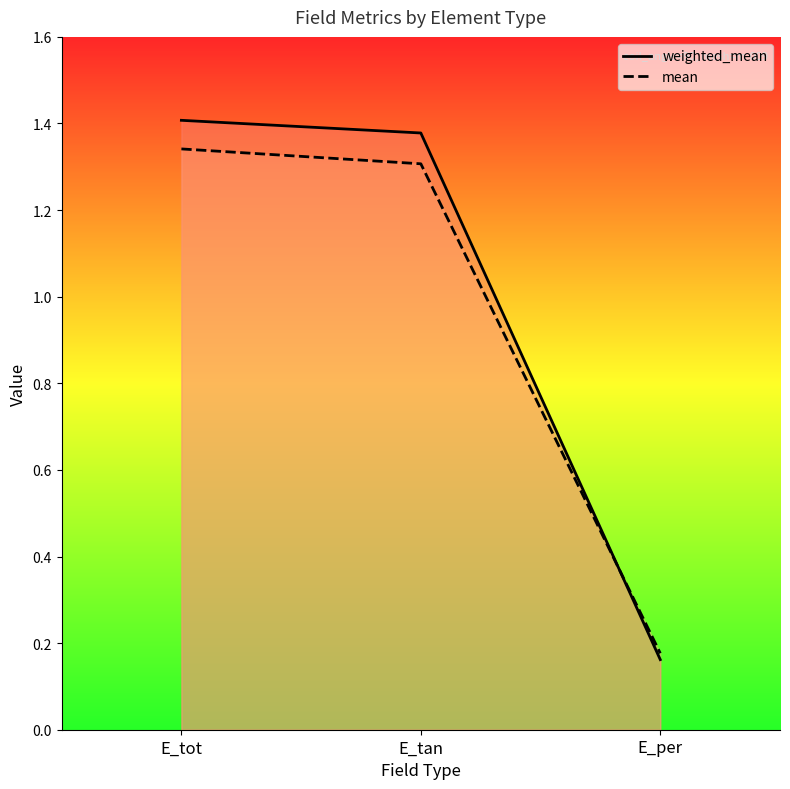

Rank the series by their average value, from lowest to highest.

mean, weighted_mean